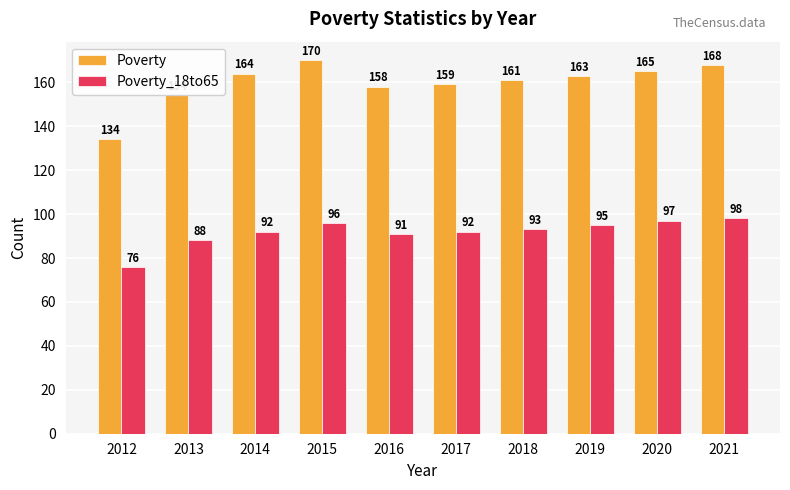

Is it true that Poverty equals 266 at 2013?

False